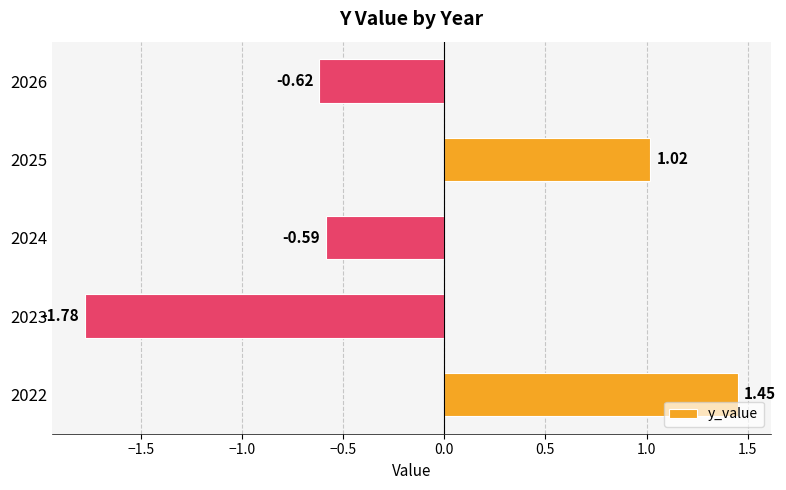

What is the change in value from 2022 to 2023?

-3.2